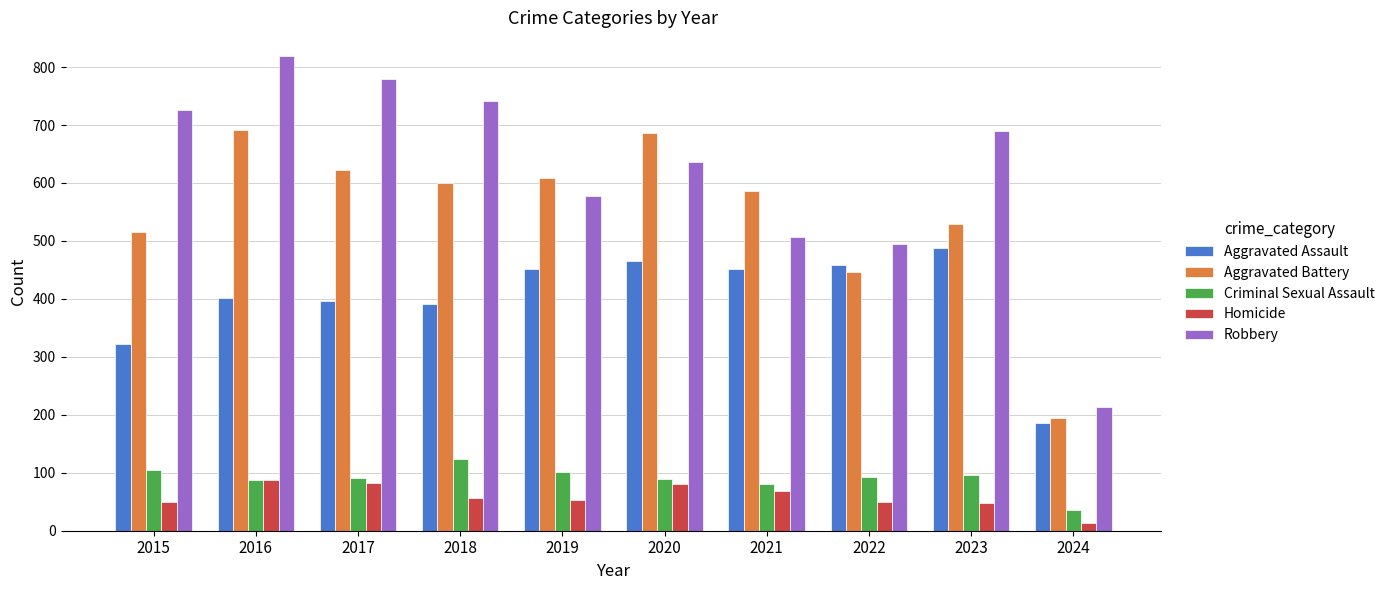

What are all the series names shown in the legend?

Aggravated Assault, Aggravated Battery, Criminal Sexual Assault, Homicide, Robbery